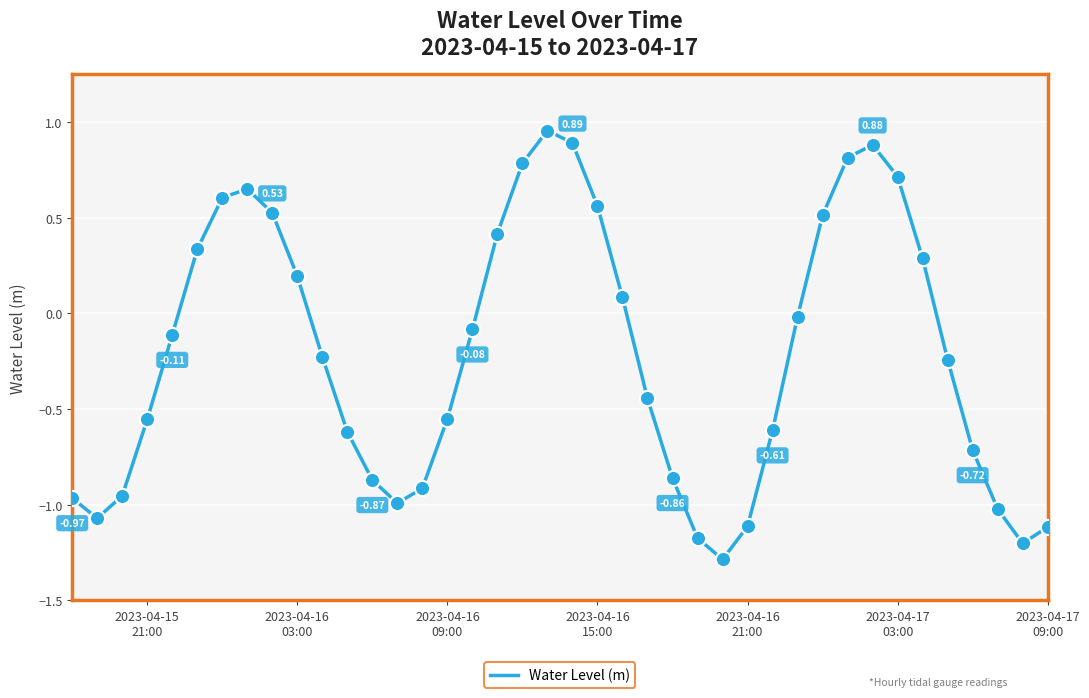

What is the difference between the maximum and minimum values?

2.2